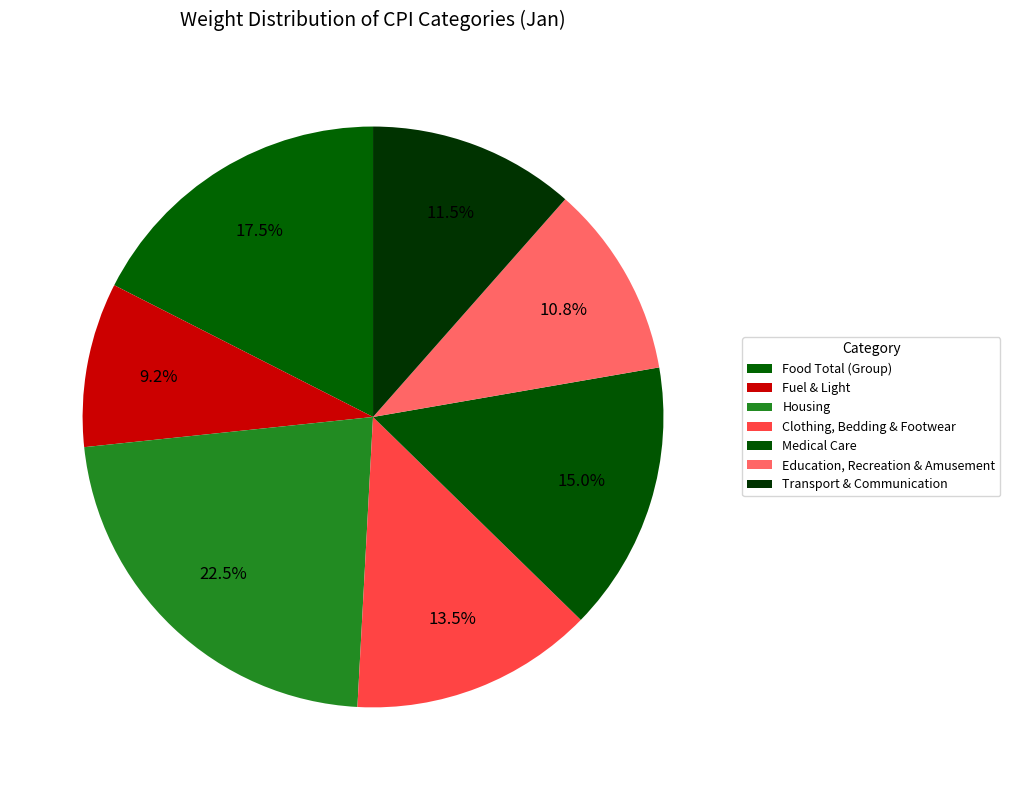

How many slices are in this pie chart?

7